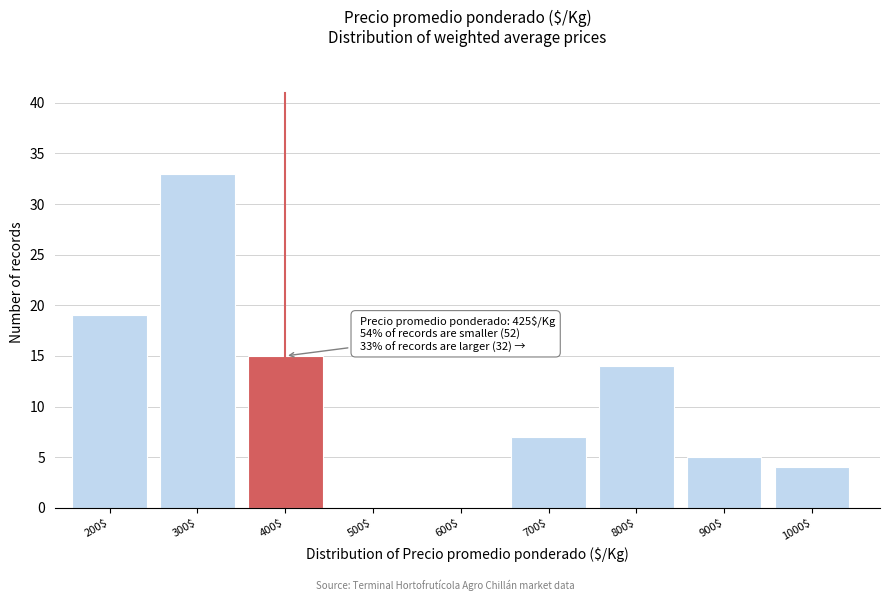

The value at 500$ is 0. True or false?

True